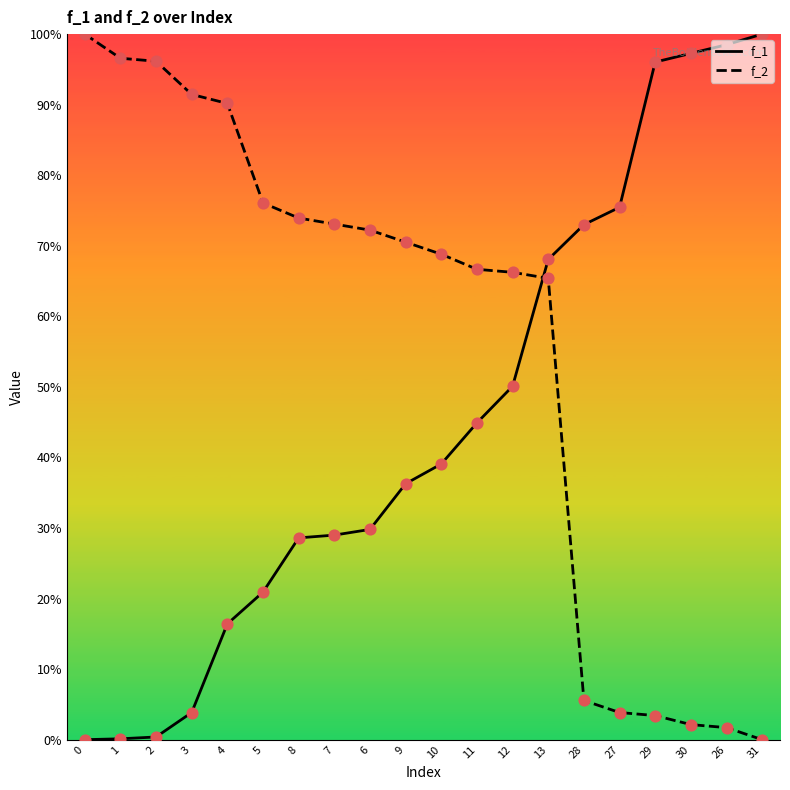

What is the total value across all series at 28?

78.6